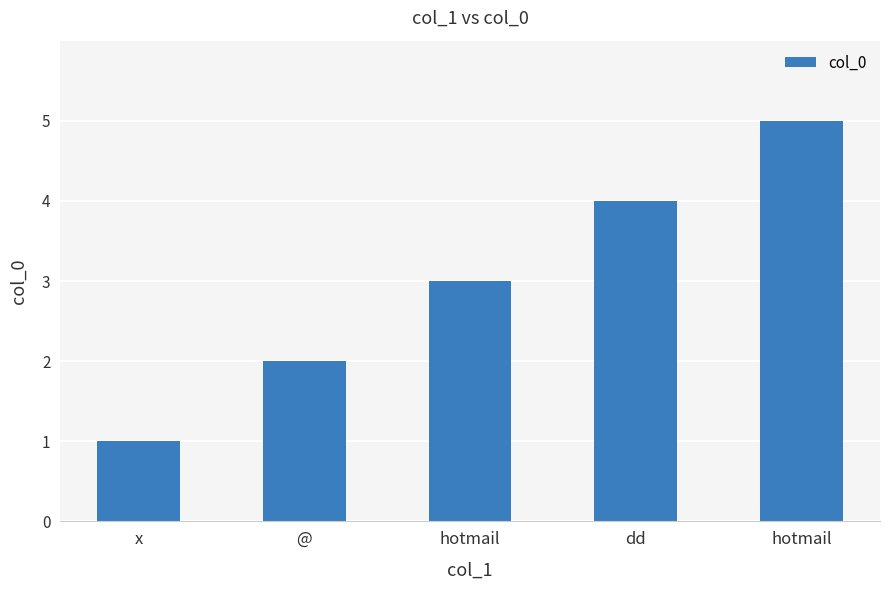

Reading right to left, list all the values displayed in this chart.

hotmail=5	dd=4	hotmail=3	@=2	x=1